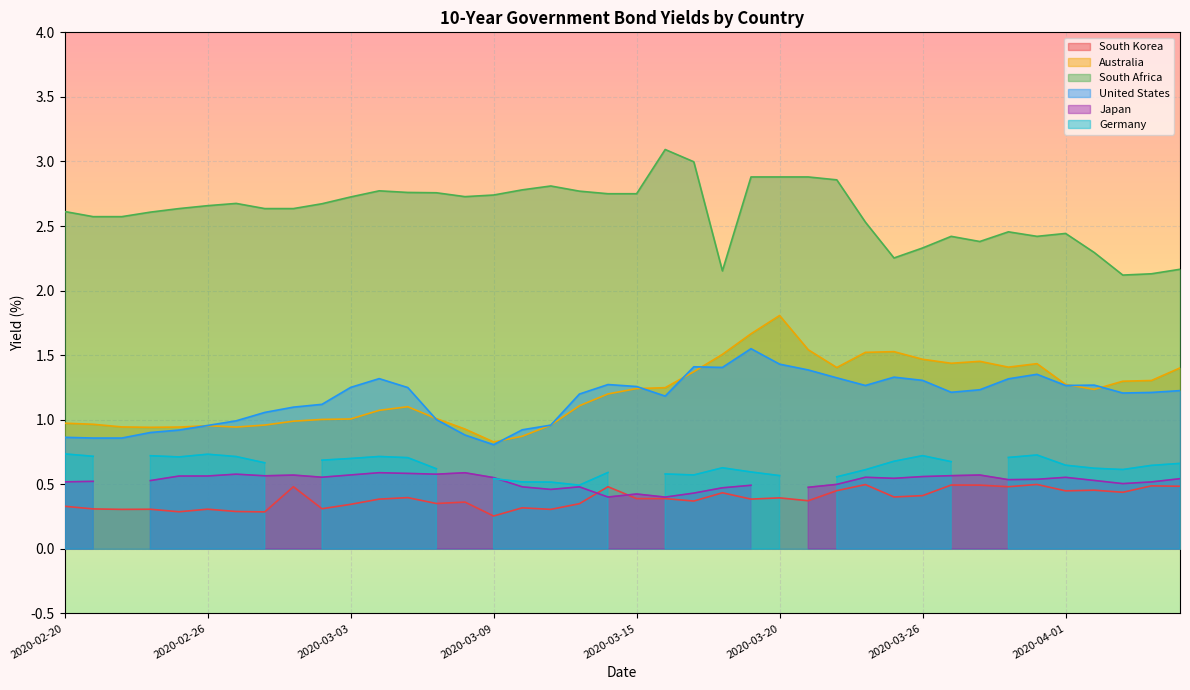

Is the value of South Korea at 2020-03-30 greater than the value of United States at 2020-03-12?

No